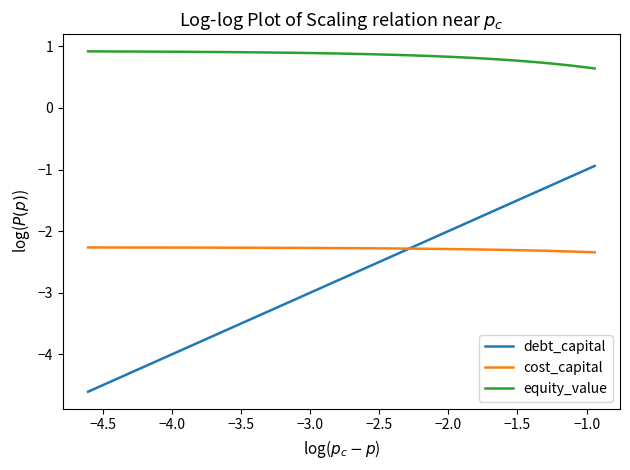

Rank the series by their maximum value, from lowest to highest.

cost_capital, debt_capital, equity_value